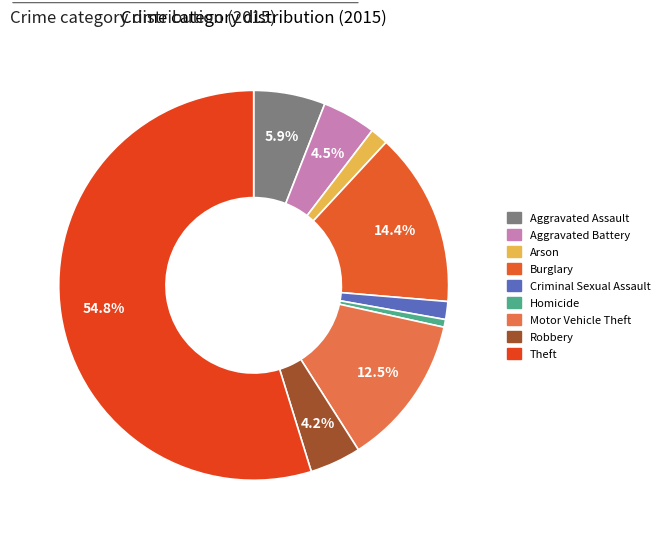

Does Theft account for over 50% of the chart?

Yes